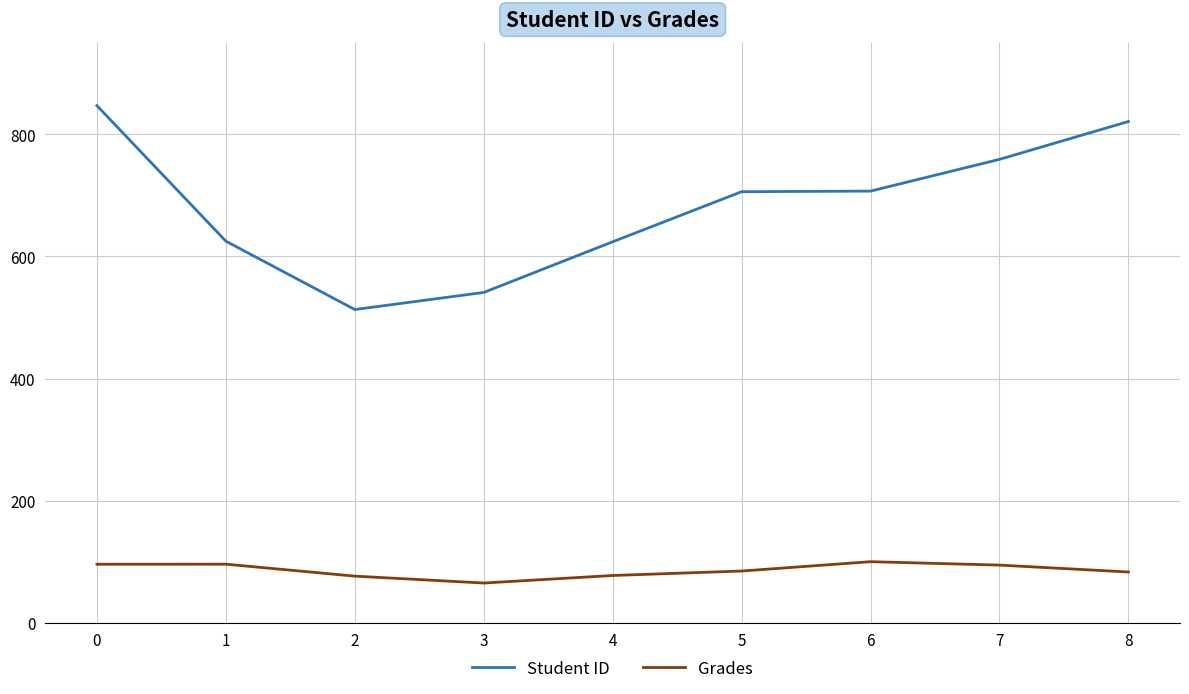

What value does the Grades series have at 0?

95.8